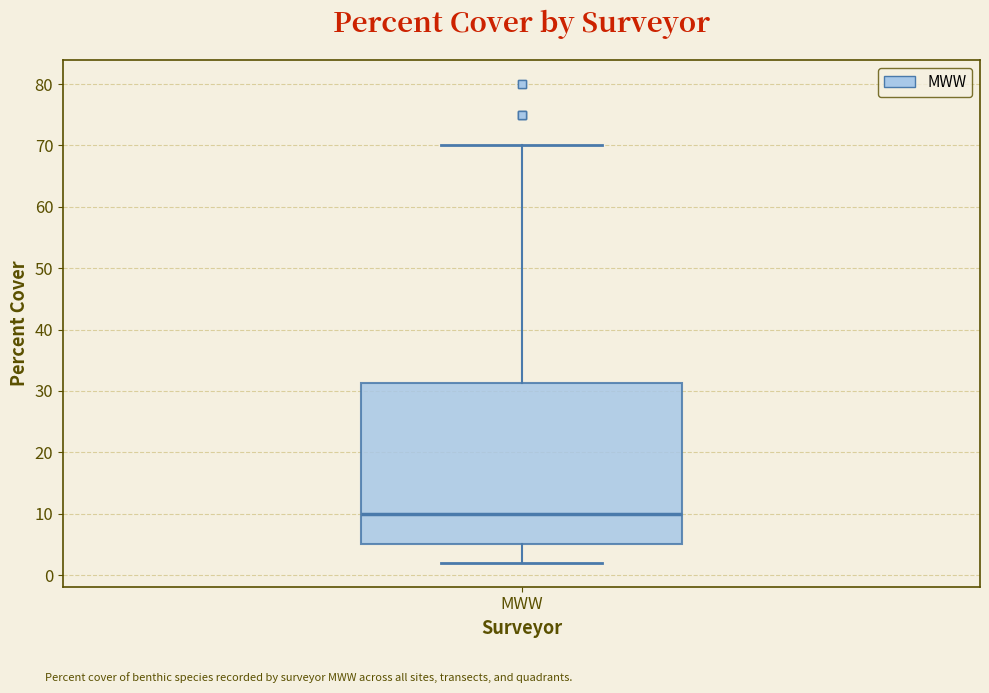

Where is the upper edge of the box for MWW on the y-axis? The values are not printed on the chart, so give them approximately, as read against the axis.

31